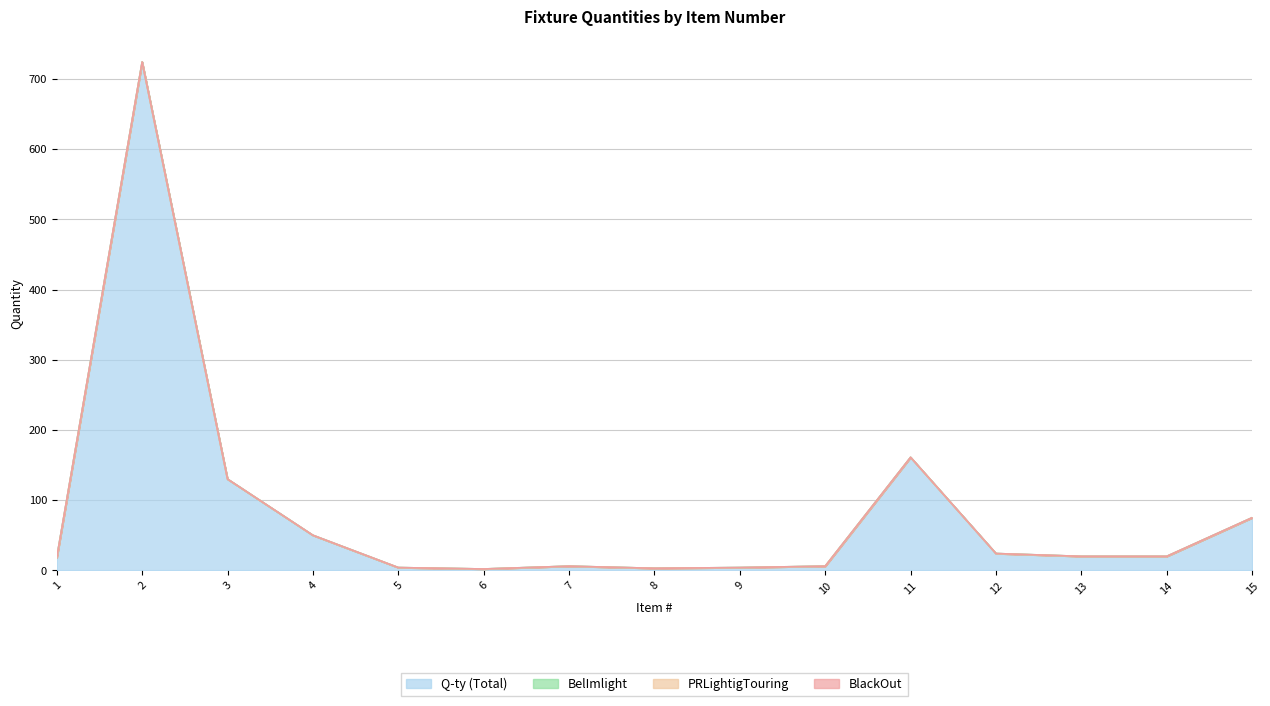

True or false: BlackOut and BelImlight cross at least once.

False